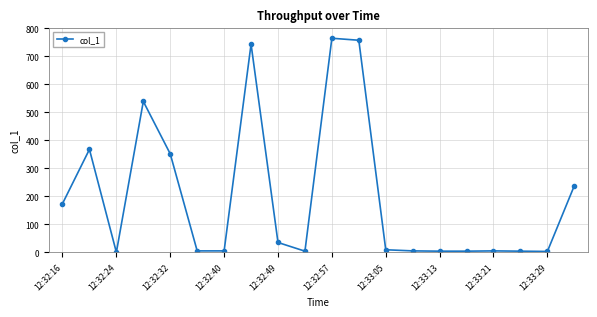

True or false: there are more than 0 points higher than both neighbors.

True